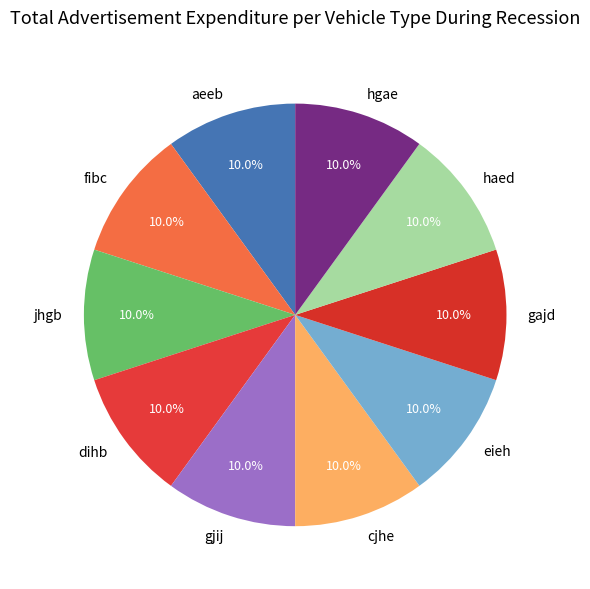

To the nearest percent, what percentage of the pie is jhgb?

10%